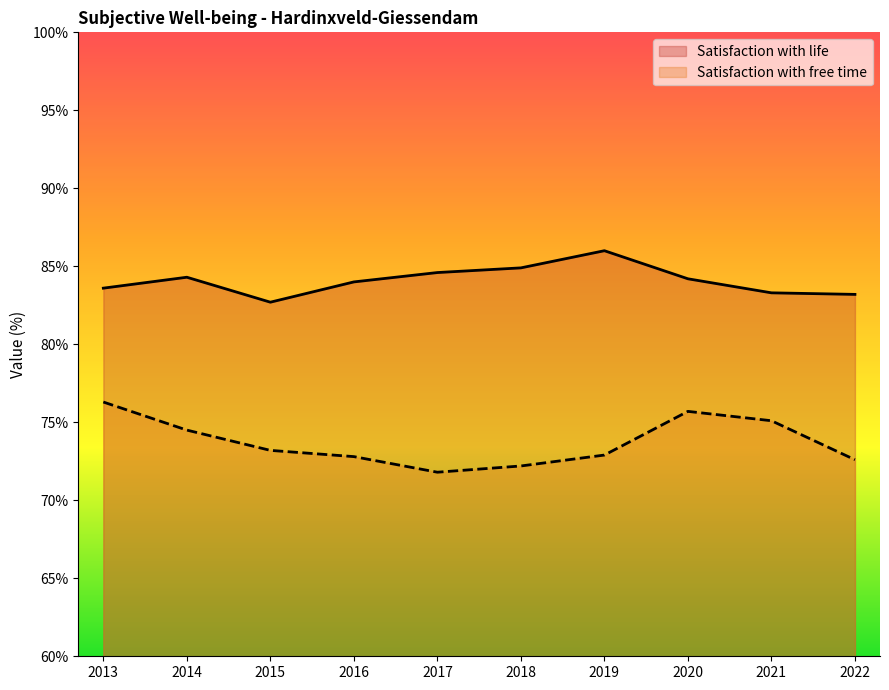

What is the average value of the Satisfaction with life series?

84.1